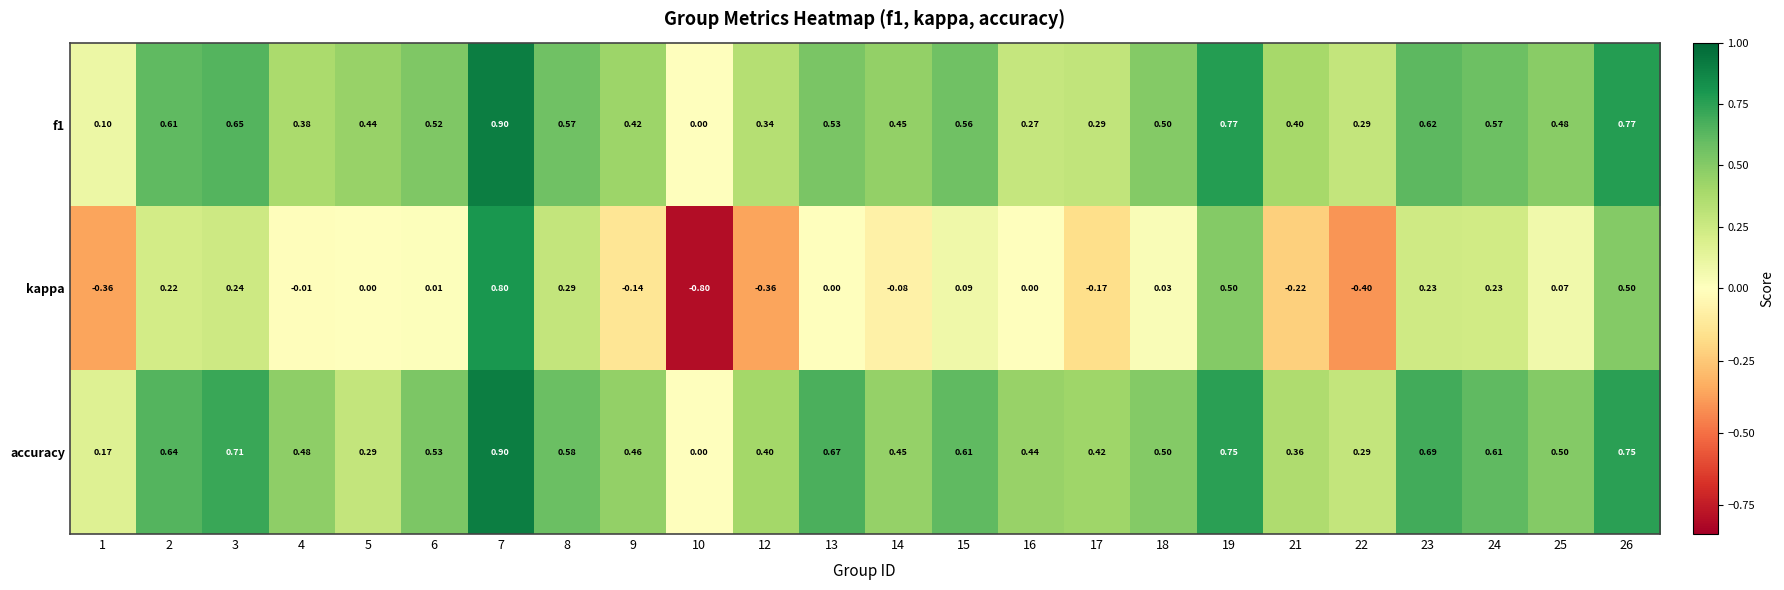

Is the value of f1 at 7 greater than the value of kappa at 8?

Yes